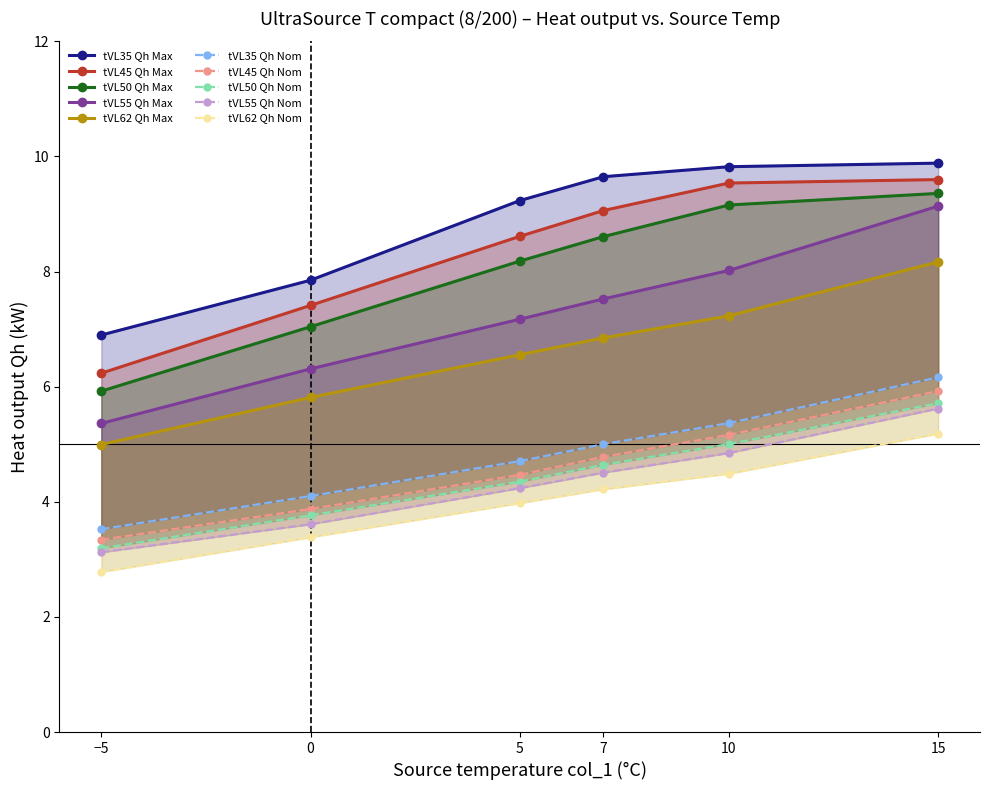

True or false: tVL50 Qh_max has a value of 8.6 at 7.

True